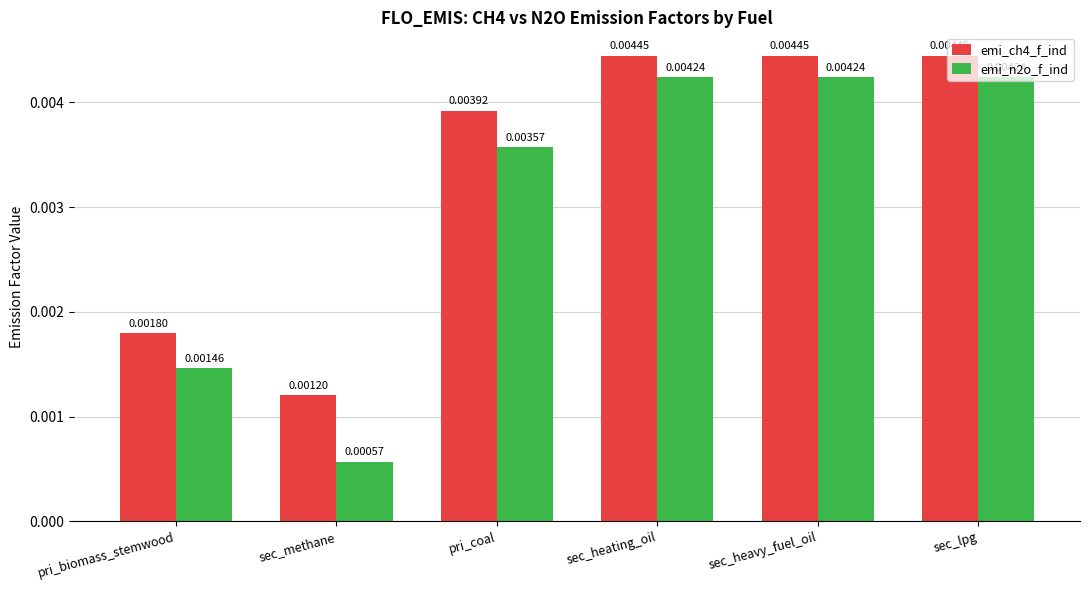

Rank the series by their average value, from lowest to highest.

emi_n2o_f_ind, emi_ch4_f_ind